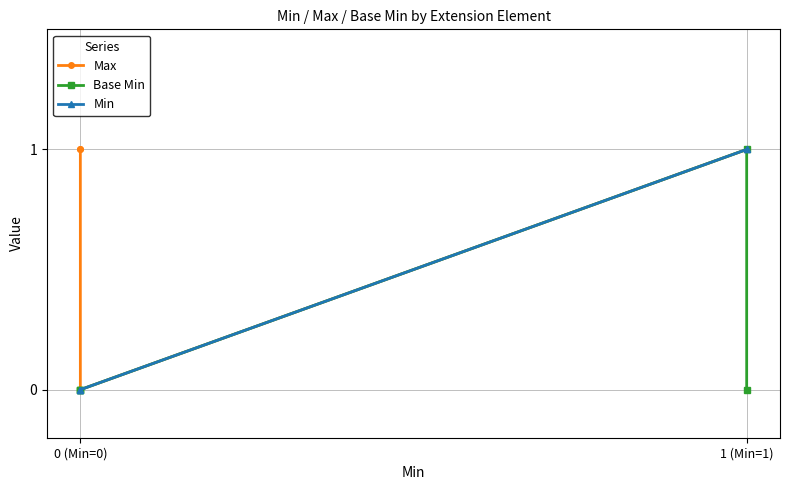

Where is Base Min nearest to the value 0?

0 (Min=0)